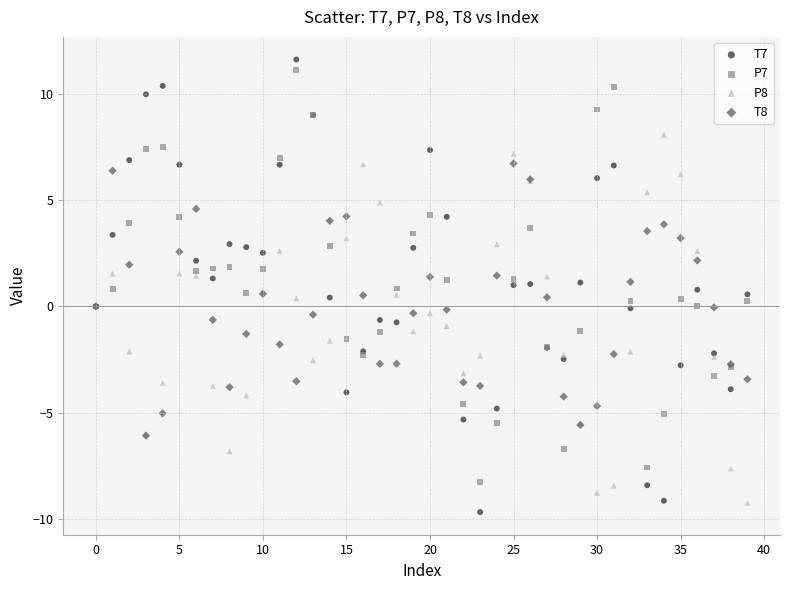

What are all the series names shown in the legend?

T7, P7, P8, T8